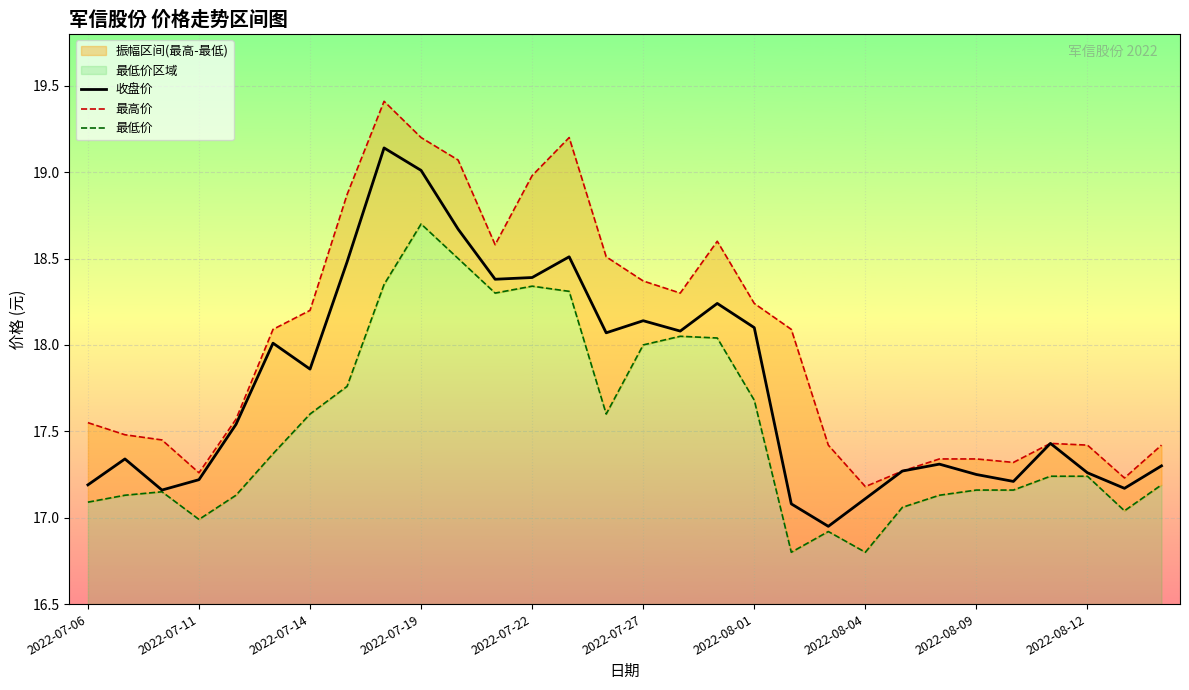

Which series has the largest range (max minus min)?

最高价